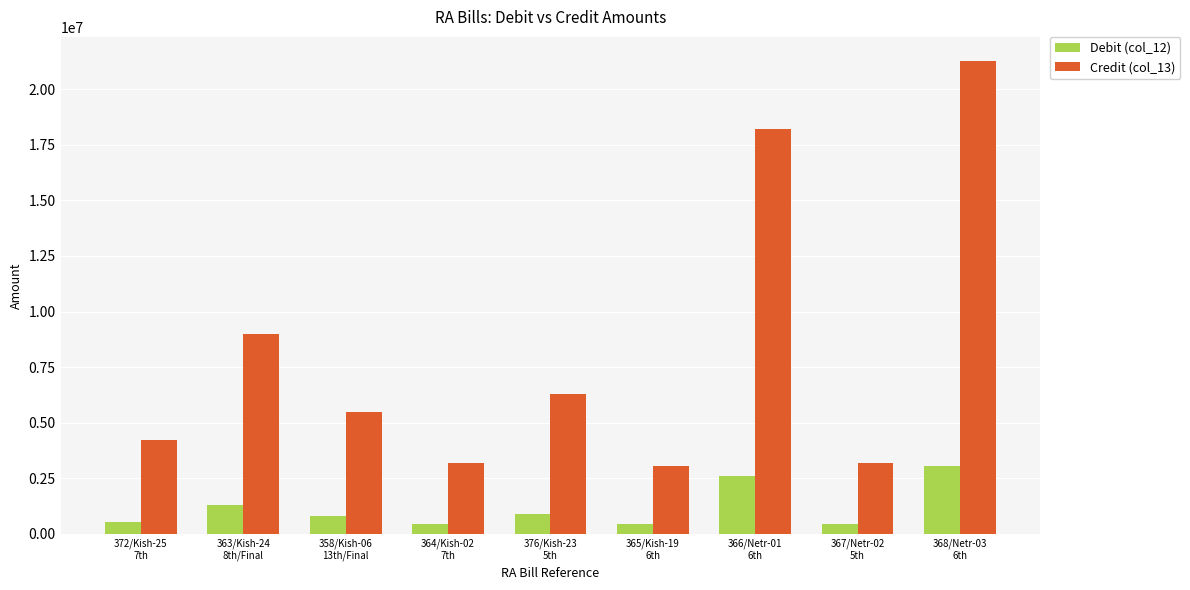

The Credit (col_13) series shows 1577140.8 at 372/Kish-25
7th. True or false?

False